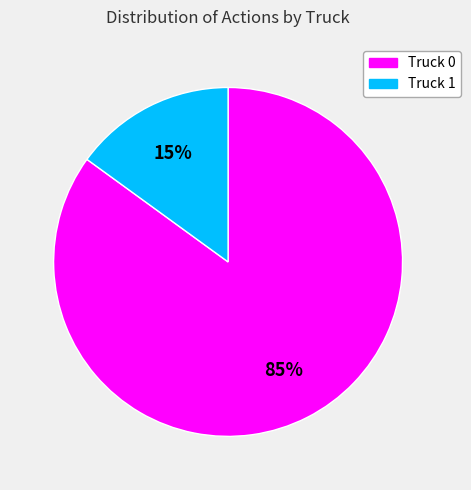

What is the ratio of the value at Truck 0 to the value at Truck 1?

5.7